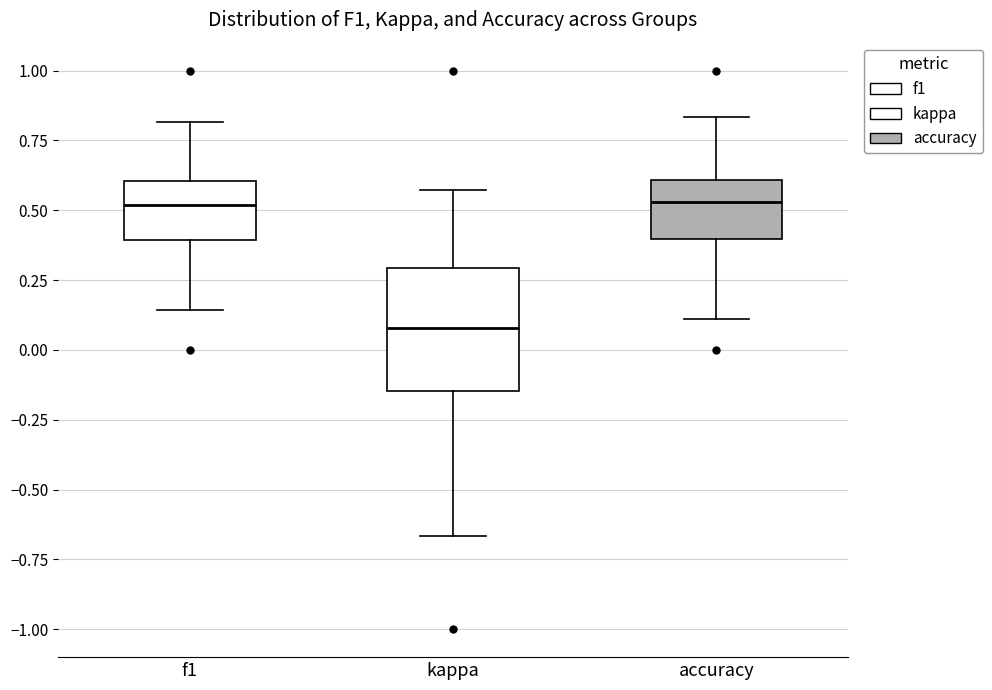

Comparing the boxes themselves (not the whiskers), which one is the tallest?

kappa